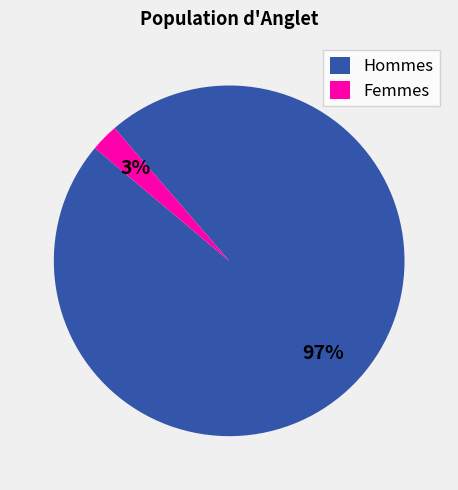

Count the number of slices in the pie.

2